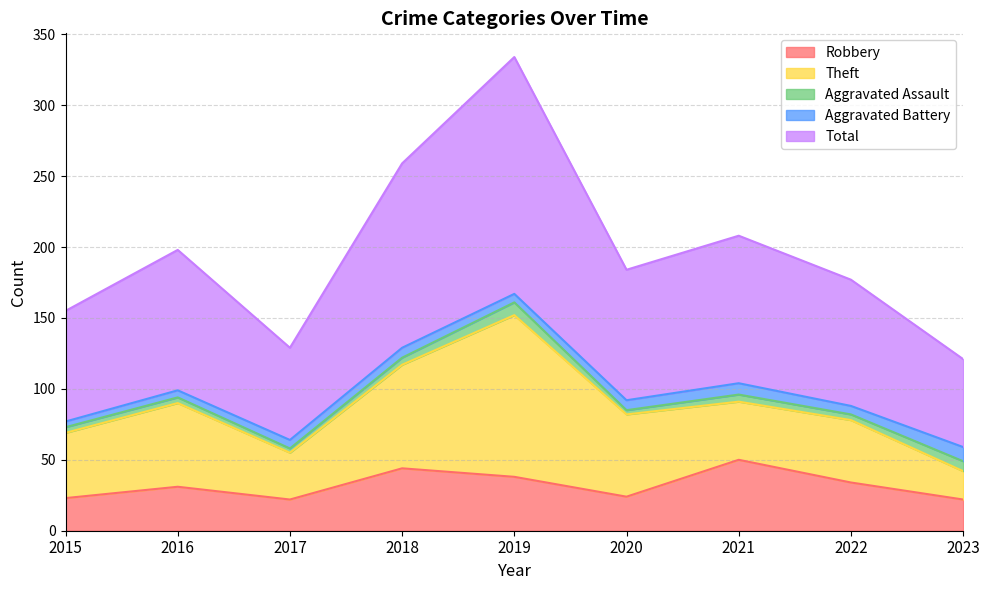

How many interior local peaks does the Aggravated Assault series have?

2